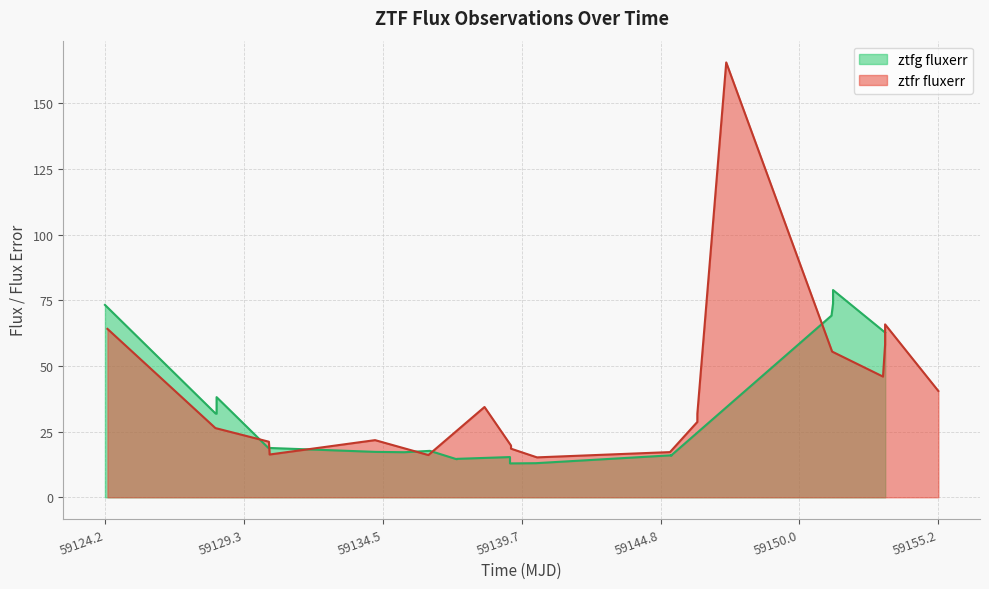

What is the highest value of the ztfr fluxerr series?

165.5